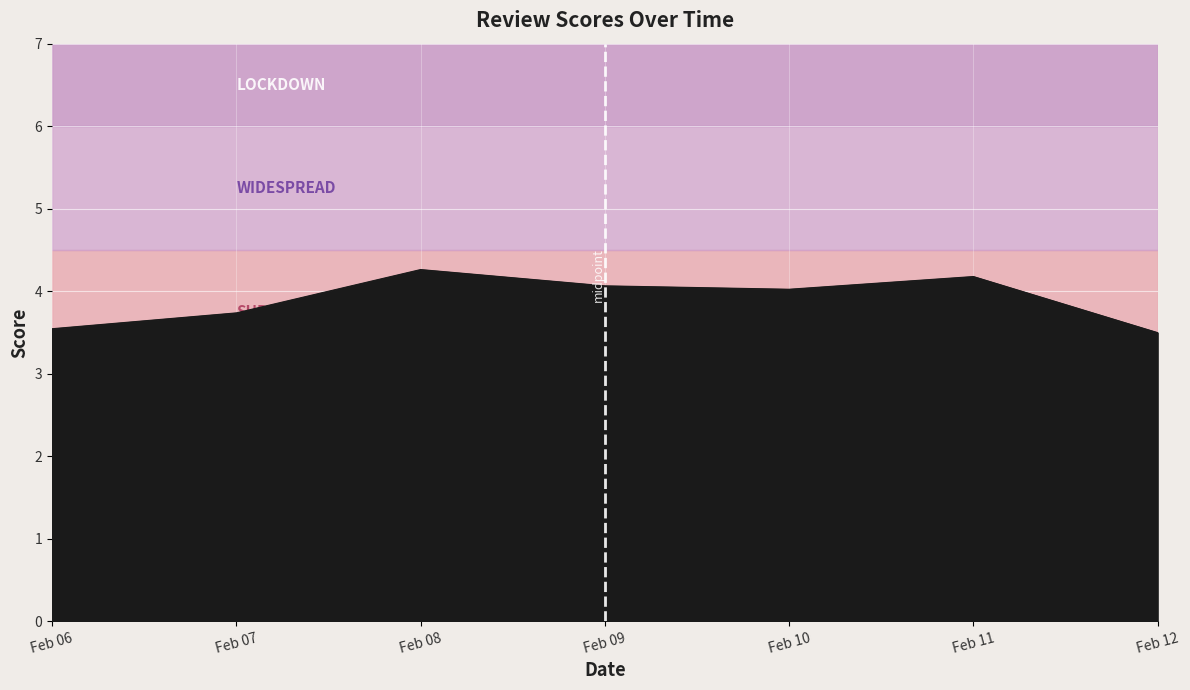

What is the greatest value displayed?

4.3